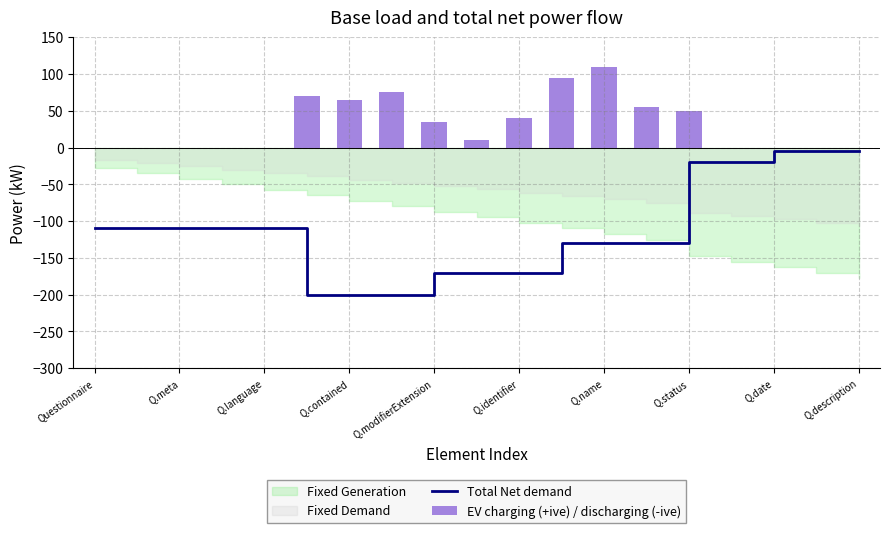

Reading left to right, extract all data points from this chart.

Total Net demand: -110	-110	-110	-110	-110	-200	-200	-200	-170	-170	-170	-130	-130	-130	-20	-20	-5	-5	-5
EV charging (+ive) / discharging (-ive): 0	0	0	0	0	70	65	75	35	10	40	95	110	55	50	0	0	0	0